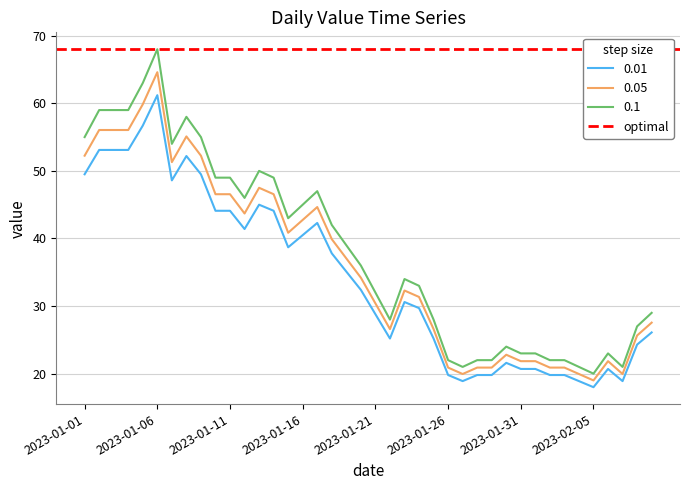

What is the change in value from 2023-01-30 to 2023-01-31?

-0.9